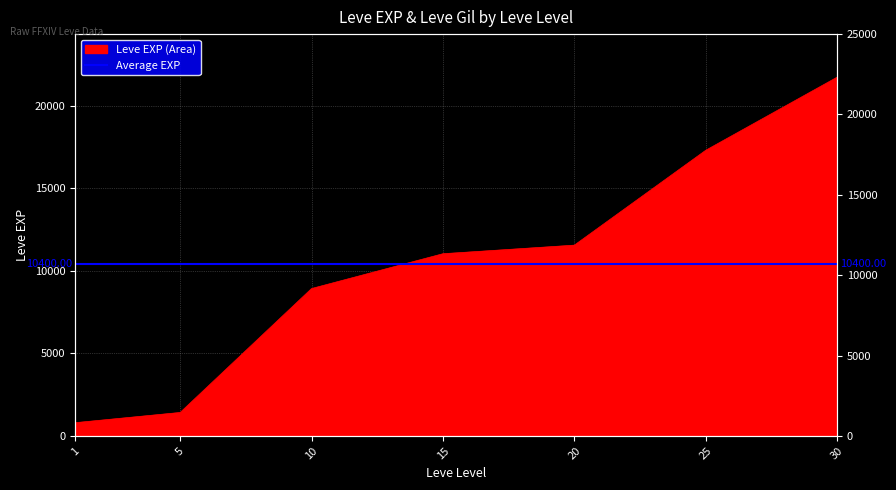

What is the ratio of the value at 20 to the value at 30?

0.5